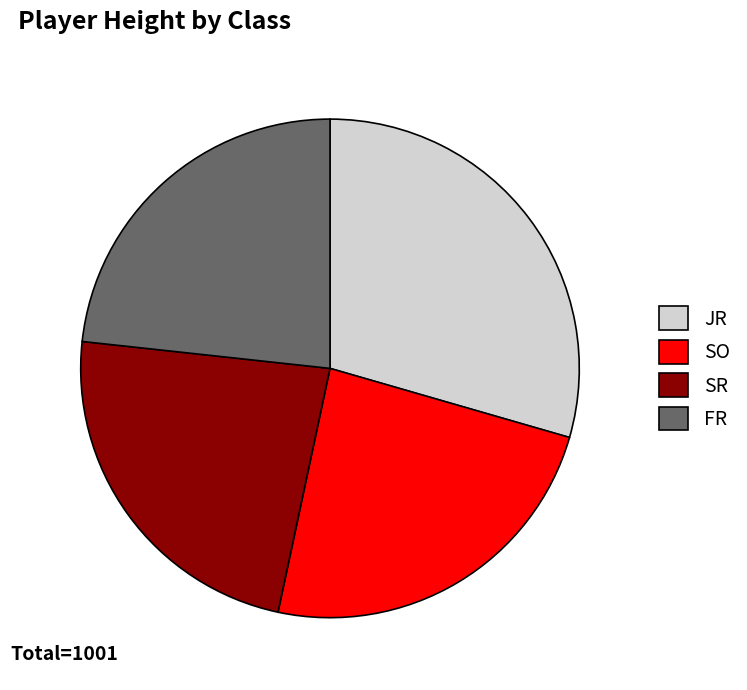

True or false: SO accounts for 11% of the total.

False